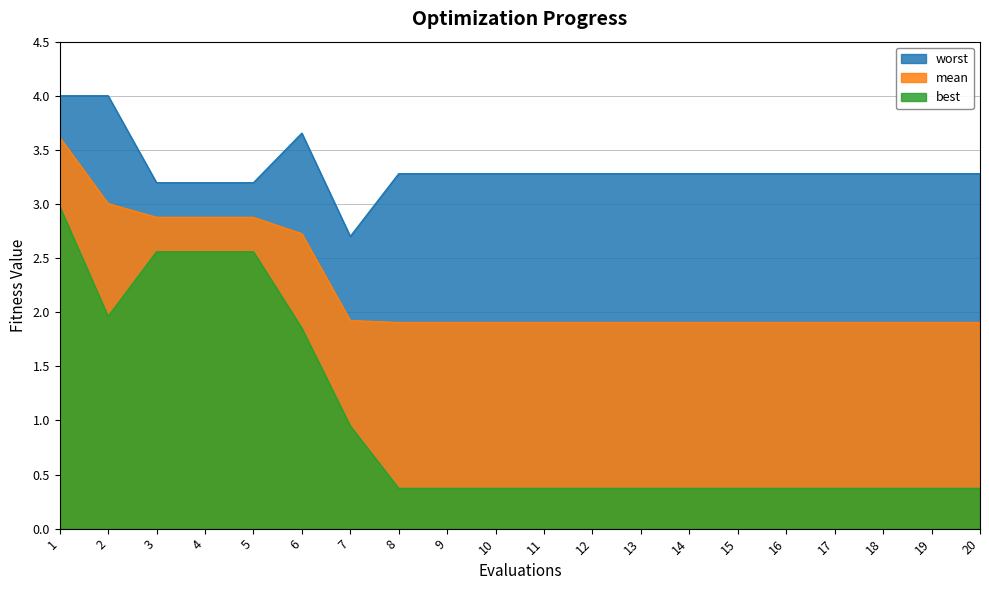

At which label is mean closest to 2?

7